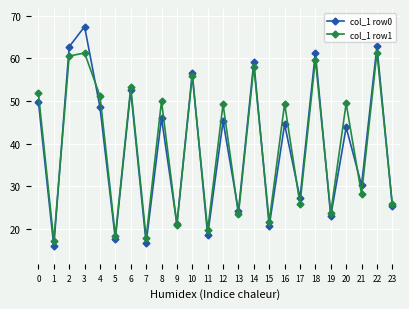

What is the sum of the col_1 row0 values at 18 and 22?

124.2